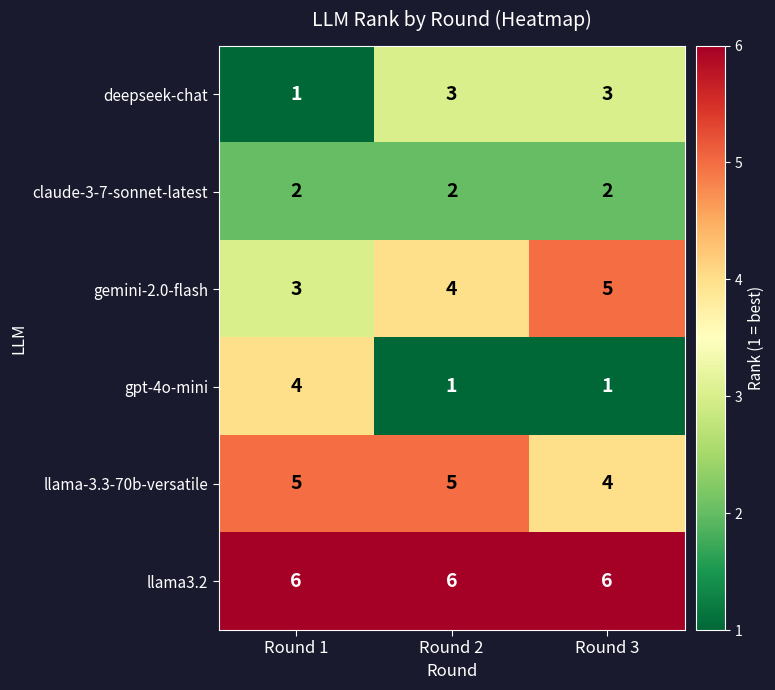

True or false: deepseek-chat has a value of 0 at Round 1.

False